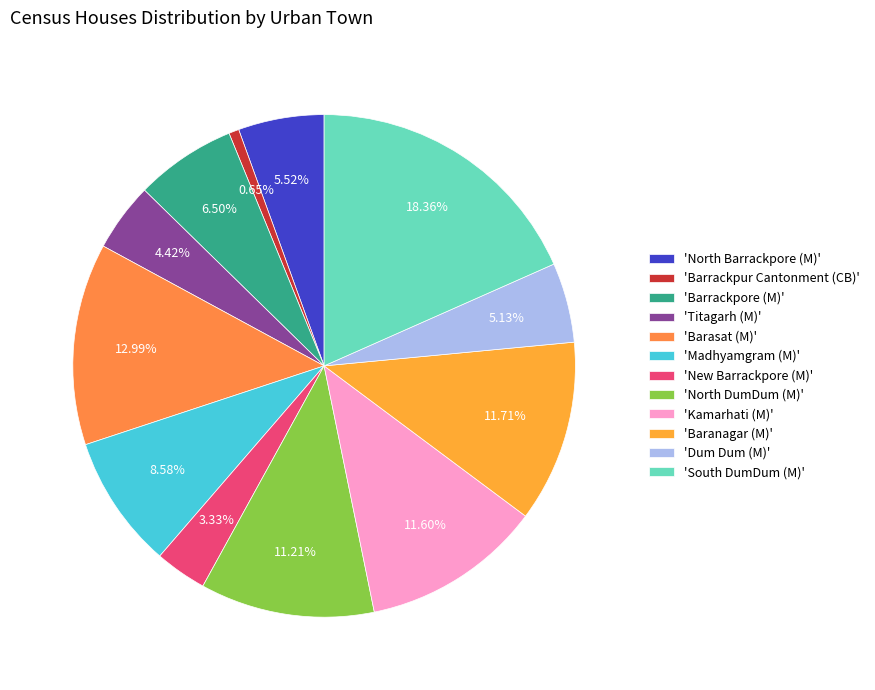

Count the number of slices in the pie.

12